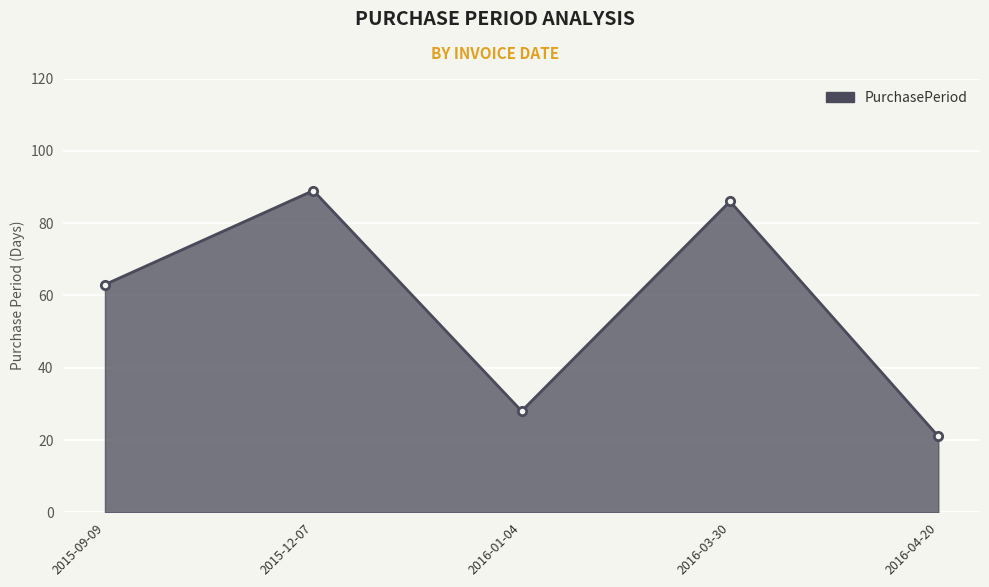

Rank the categories by value from highest to lowest.

2015-12-07, 2016-03-30, 2015-09-09, 2016-01-04, 2016-04-20